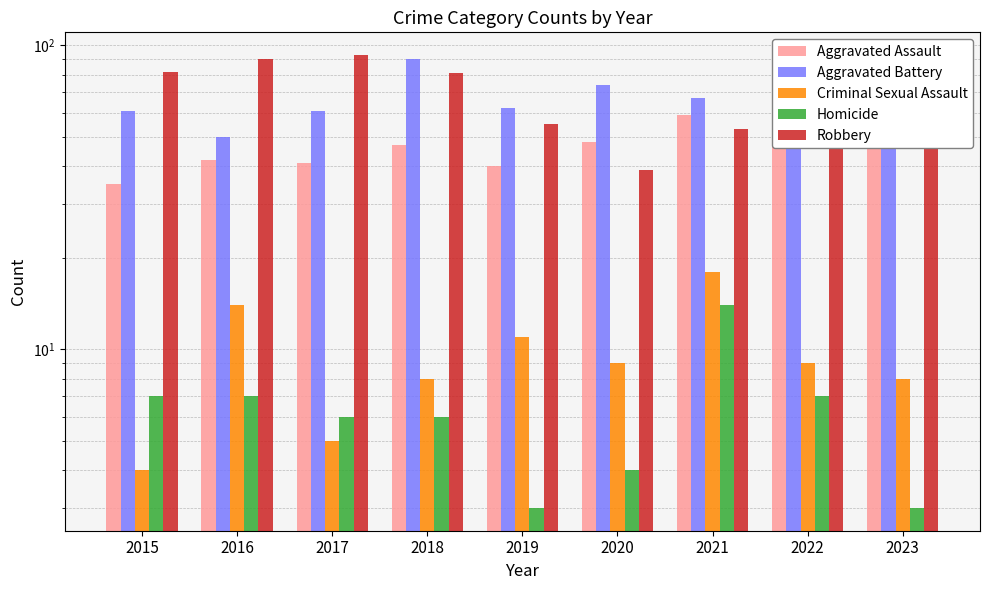

The Aggravated Battery series shows 61 at 2015. True or false?

True